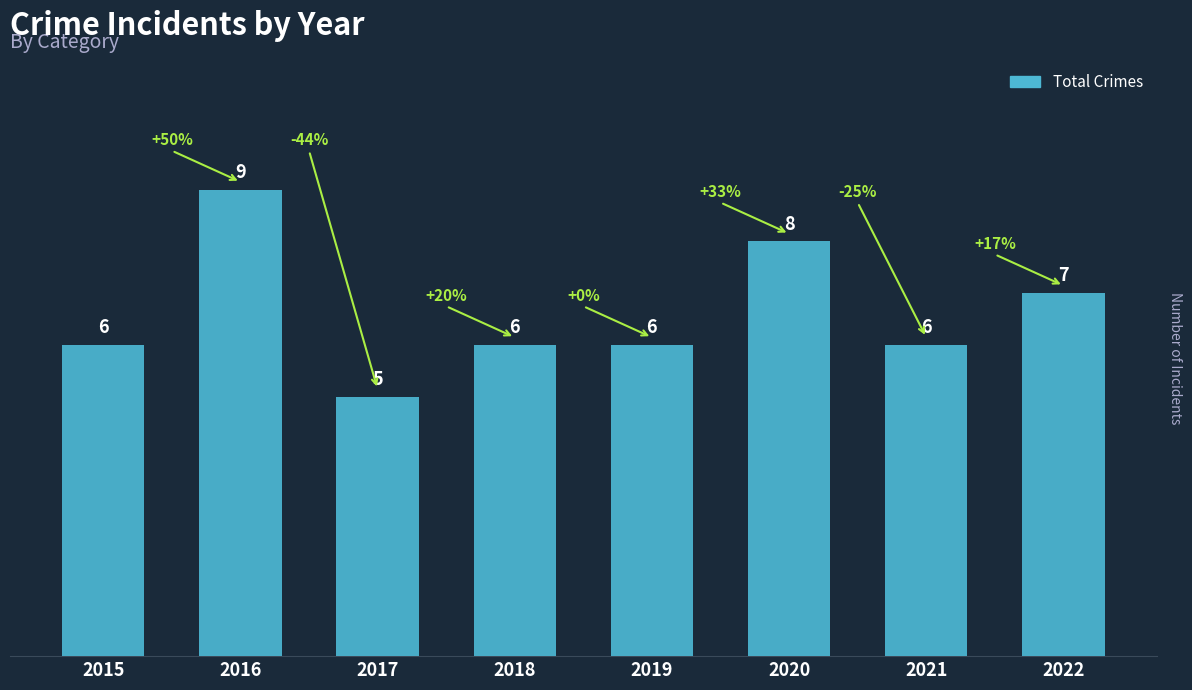

What is the approximate value at 2019?

6